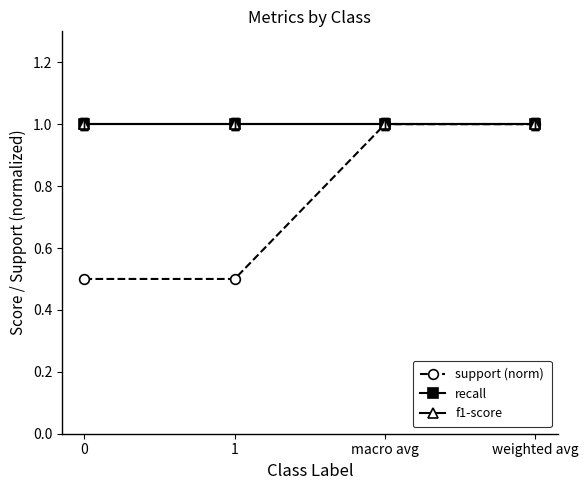

How many lines are shown in the chart?

3